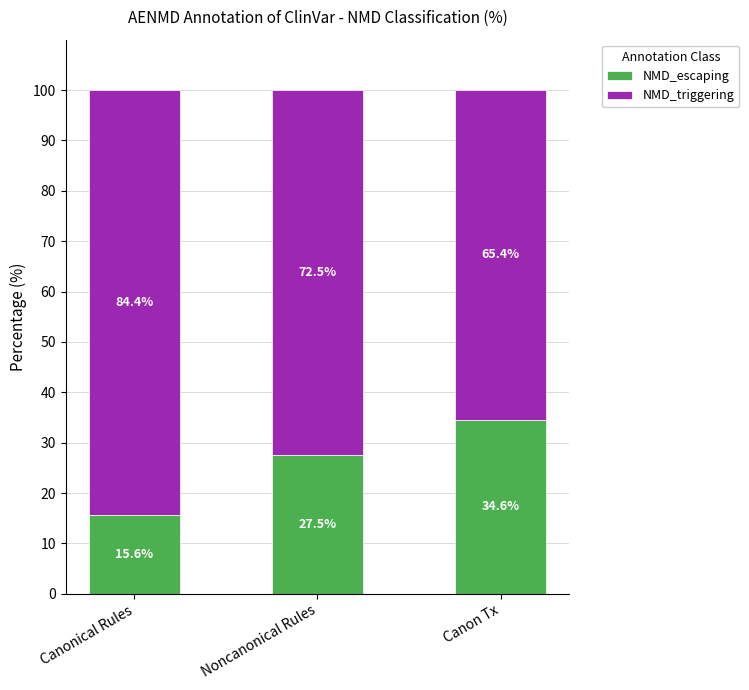

What is the sum of all NMD_escaping values?

77.7